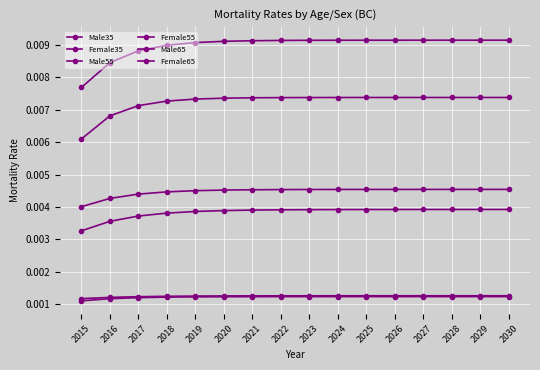

How many Male35 values are between 0 and 1?

16